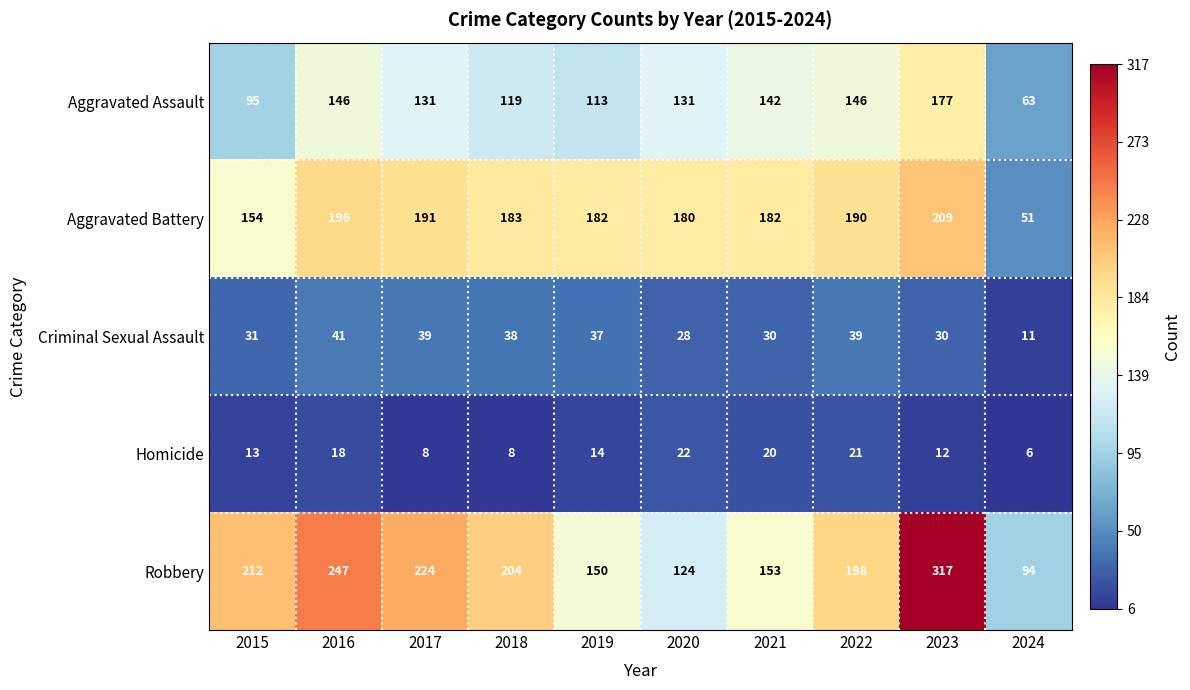

At which label does Homicide first exceed 14?

2016